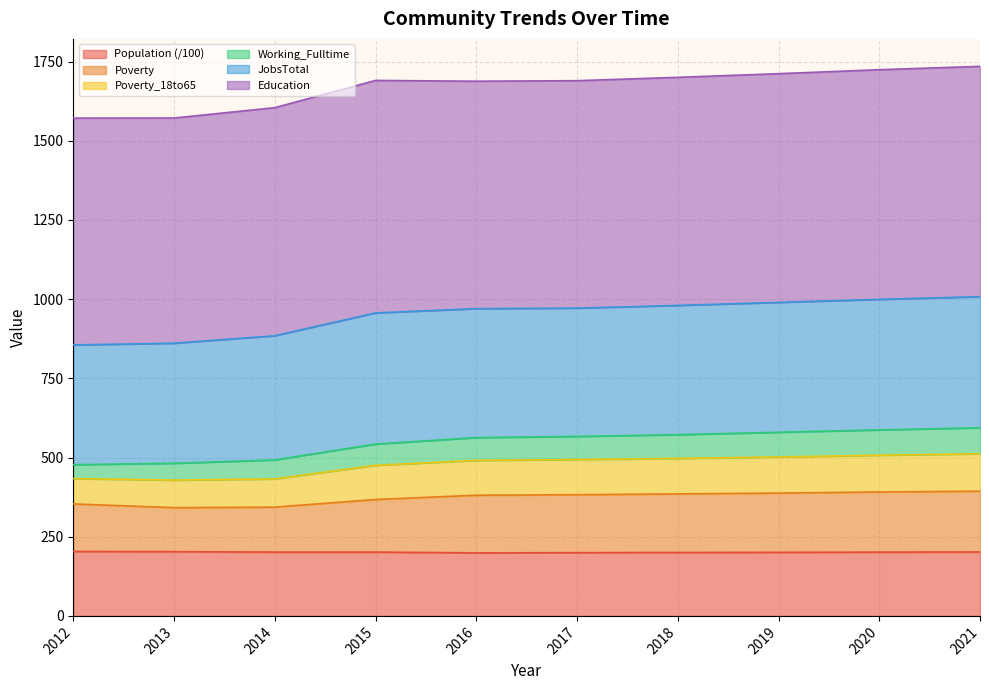

In Population, how many points are higher than both neighbors (excluding endpoints)?

1